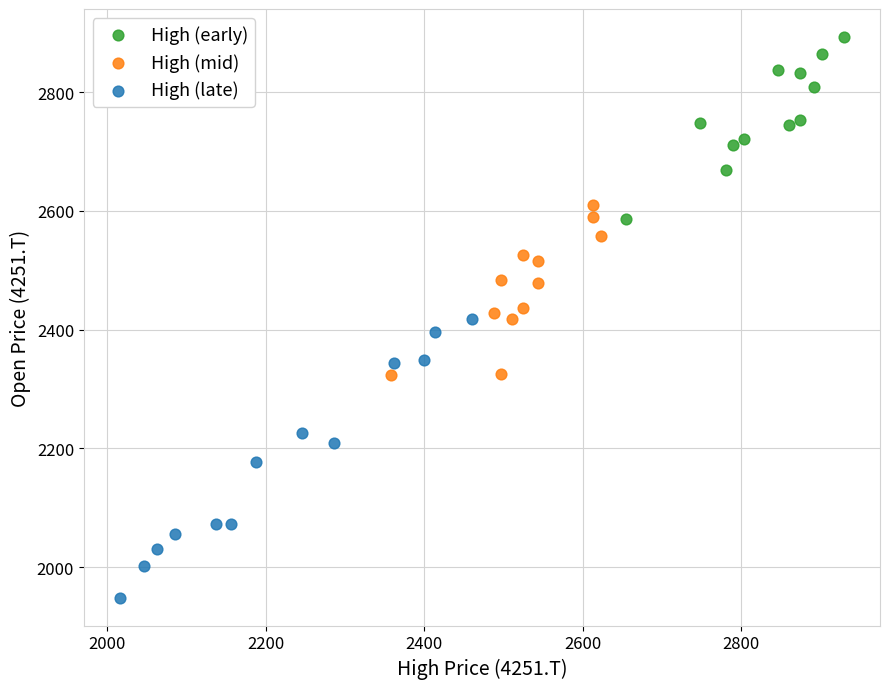

Which series reaches the maximum Y coordinate?

High (early)